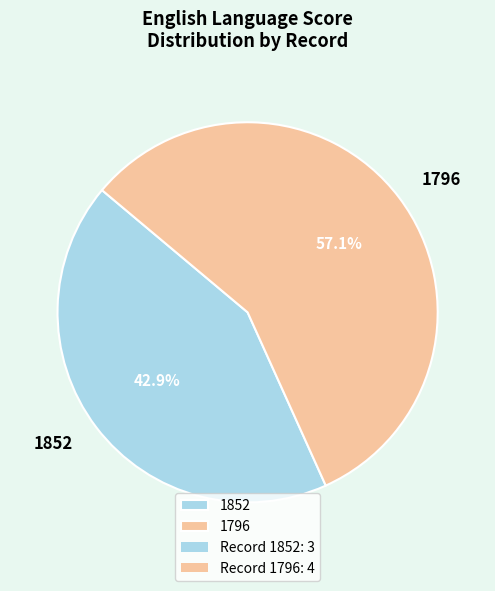

True or false: 1852 accounts for 28% of the total.

False